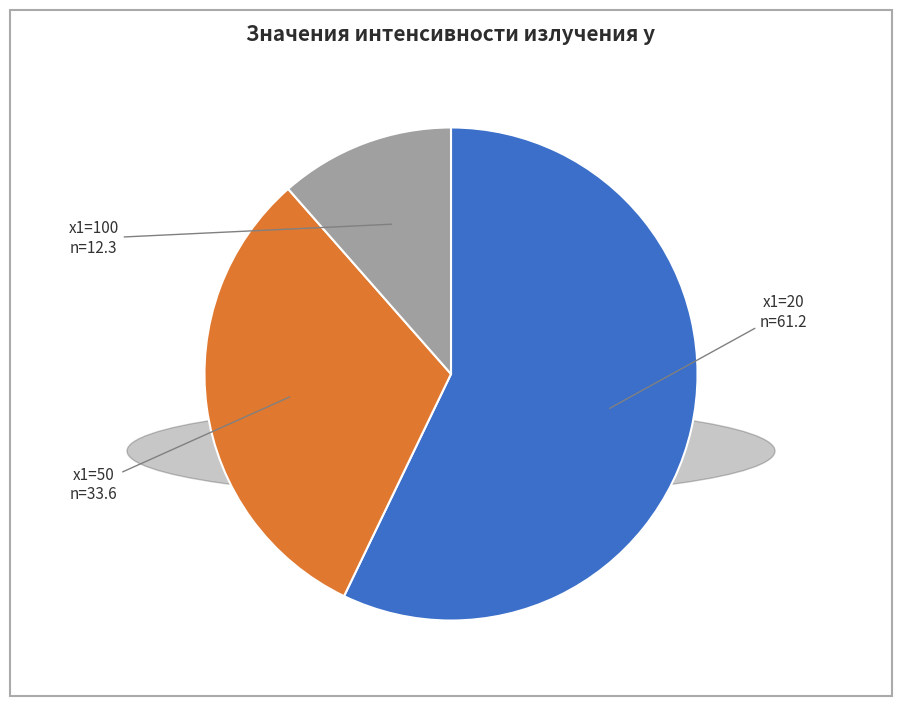

Is there any slice that represents more than half of the pie?

Yes